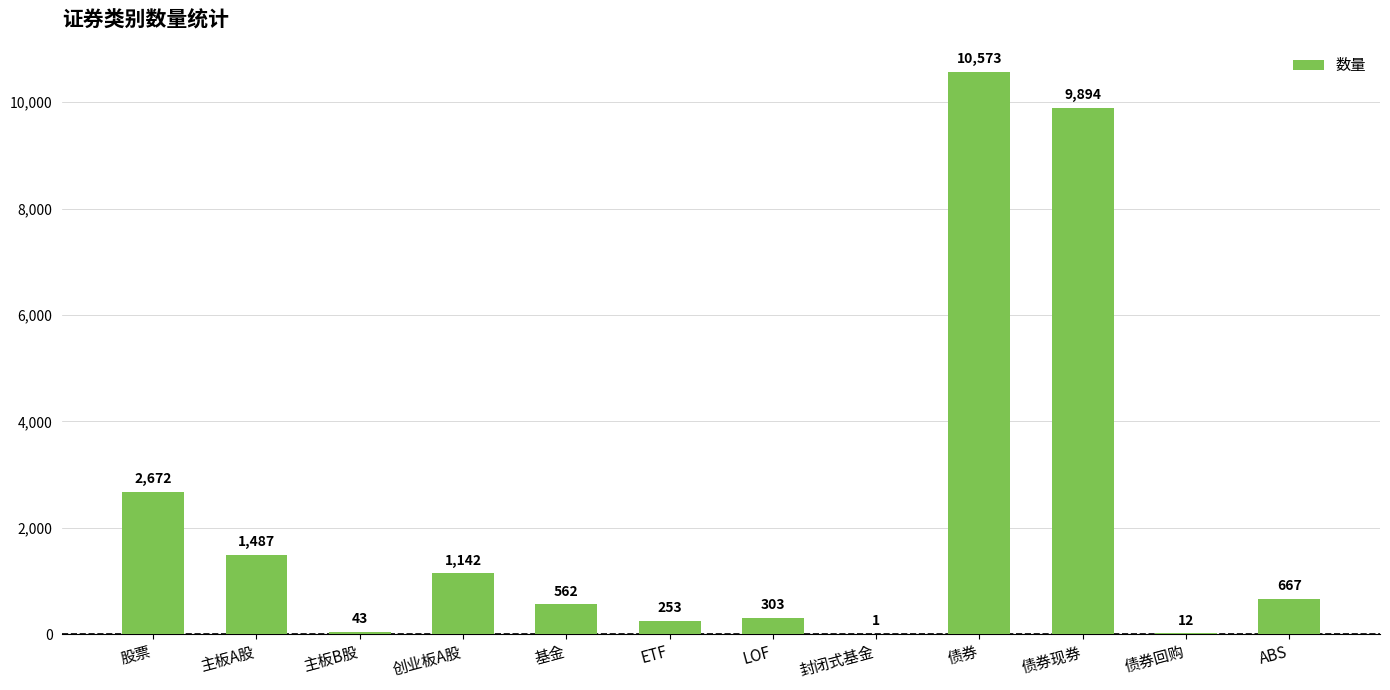

Between 主板A股 and ABS, which is larger?

主板A股